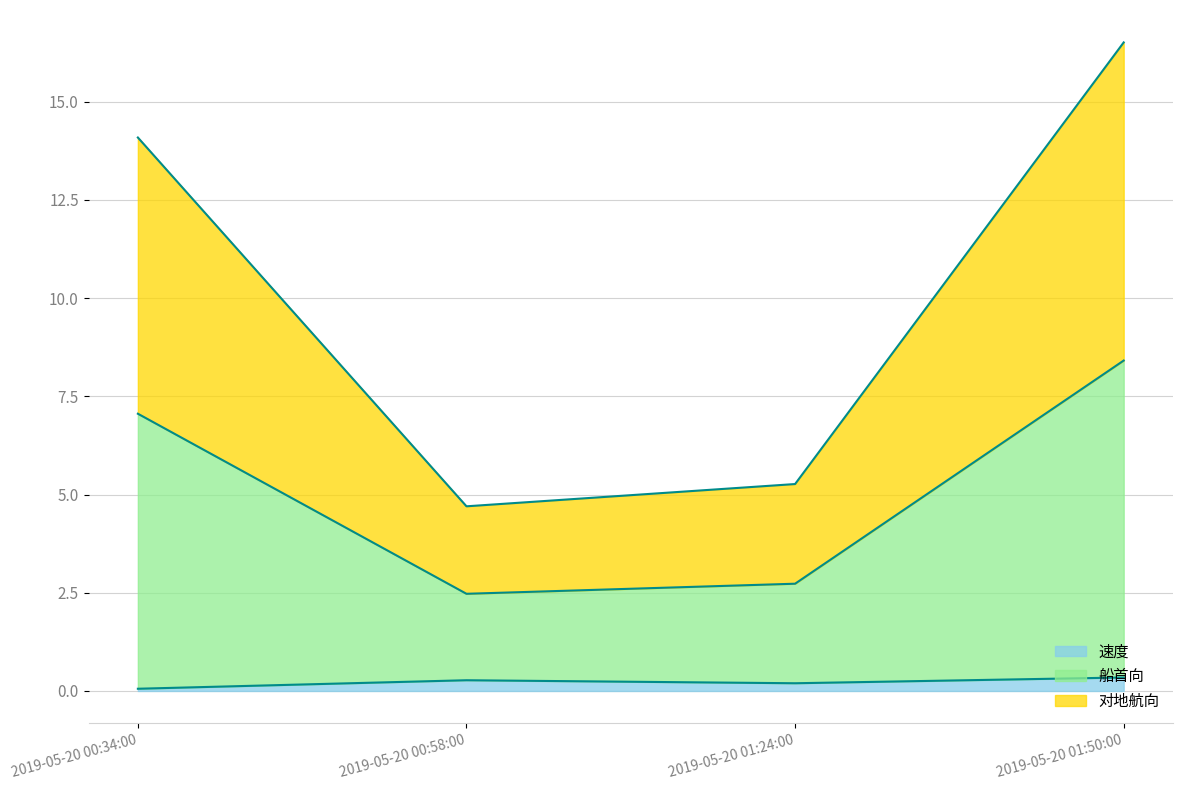

Does the chart display data point markers on the line(s)?

No